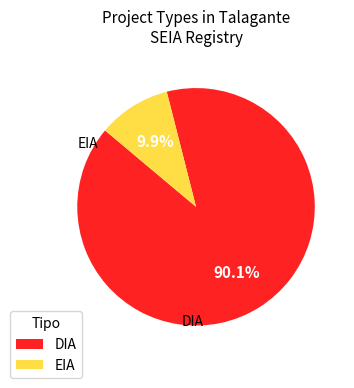

Combined, what portion of the pie is DIA and EIA?

100.0%